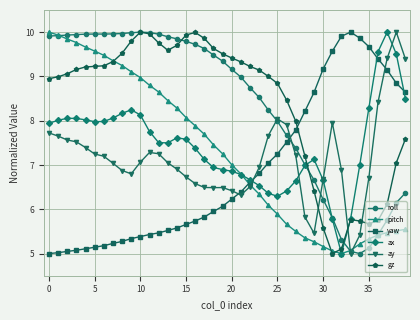

True or false: ay has more than 0 interior local peaks.

True